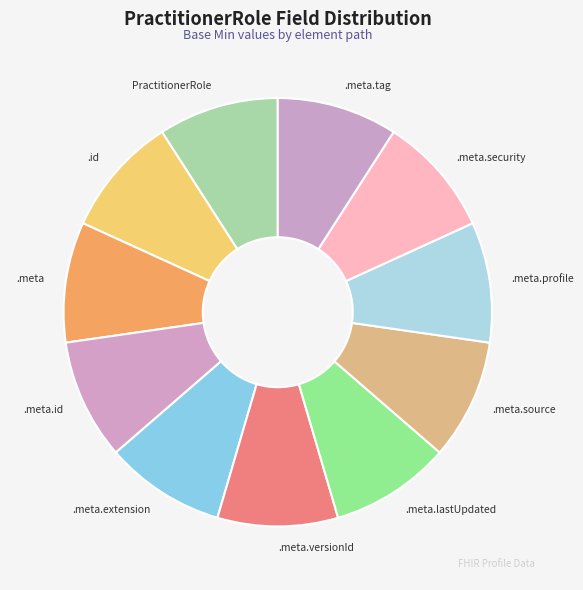

Is there any slice that represents more than half of the pie?

No